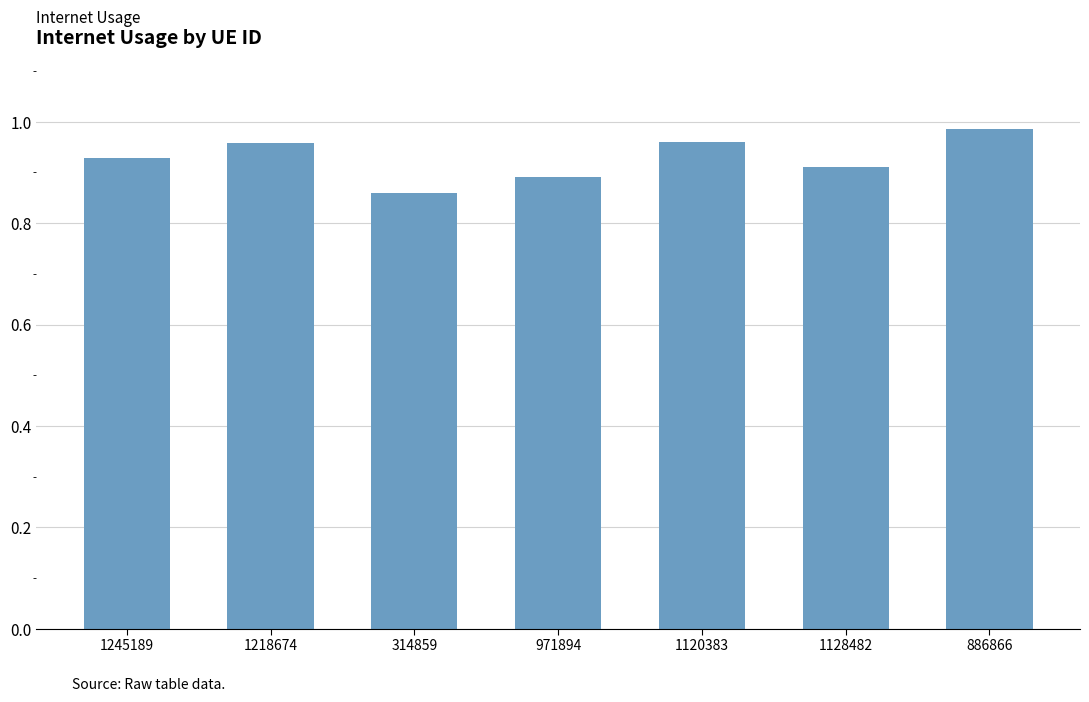

Between 314859 and 971894, which is larger?

971894